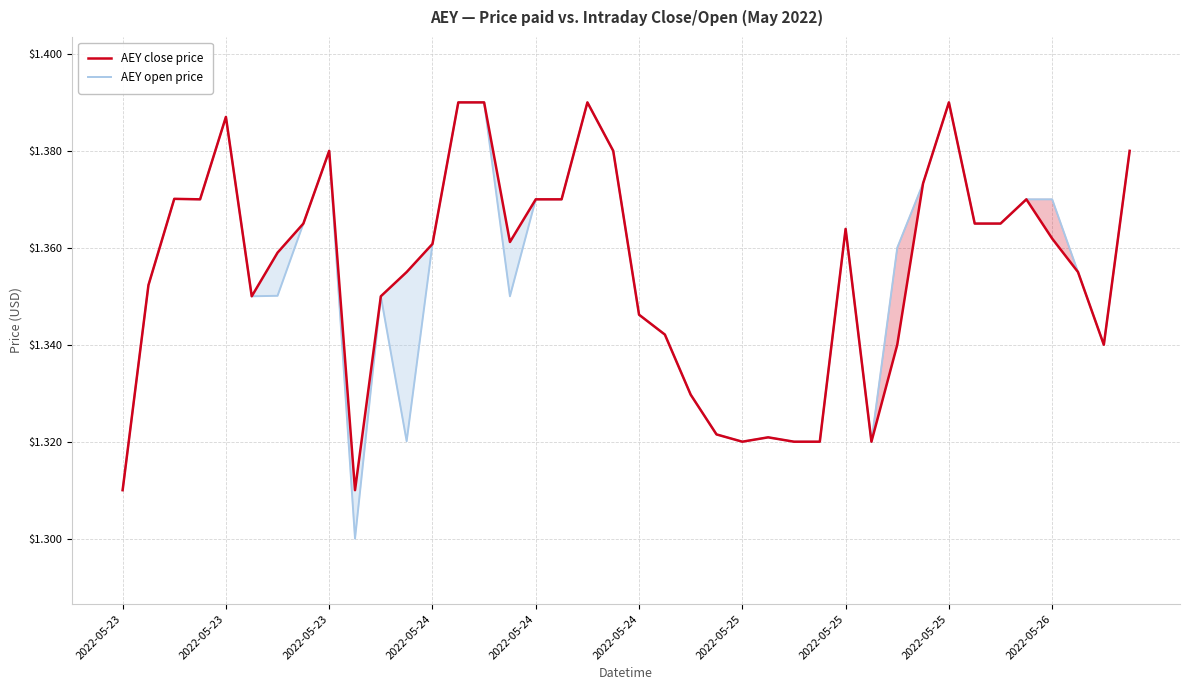

At how many categories does at least one series exceed 1?

40